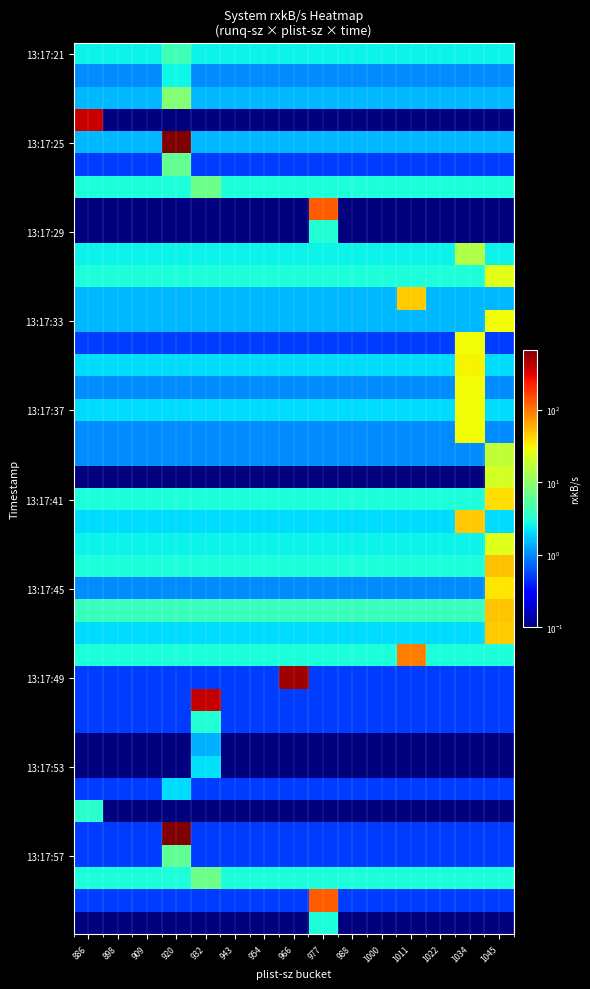

What is the difference between the highest and lowest values at 1000?

4.0